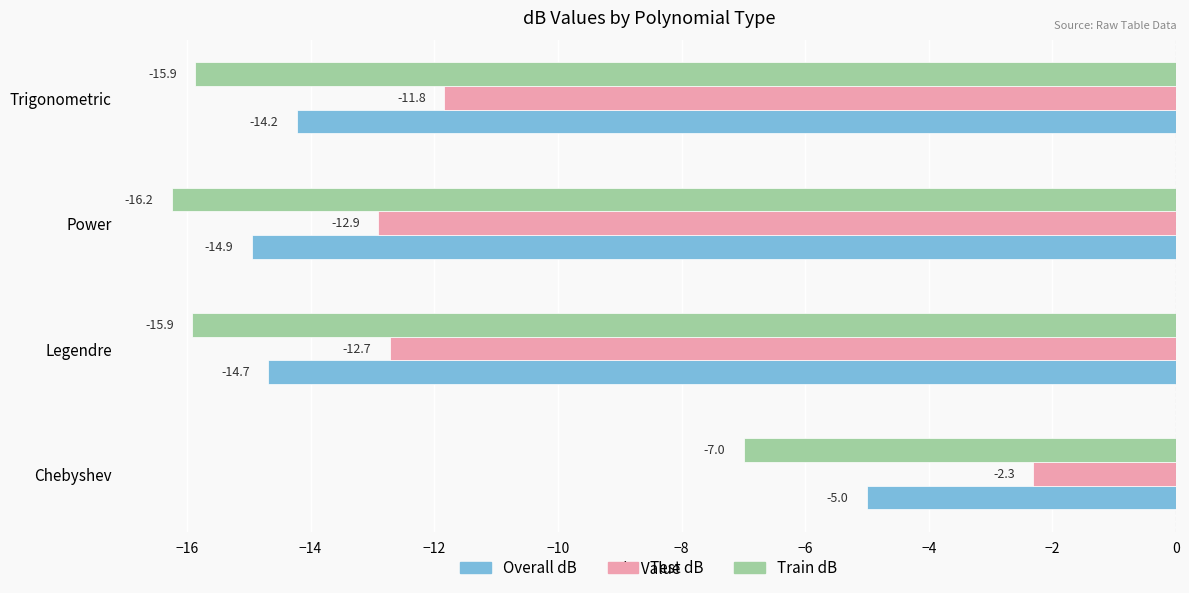

Which series changed the most between Legendre and Trigonometric?

Test dB